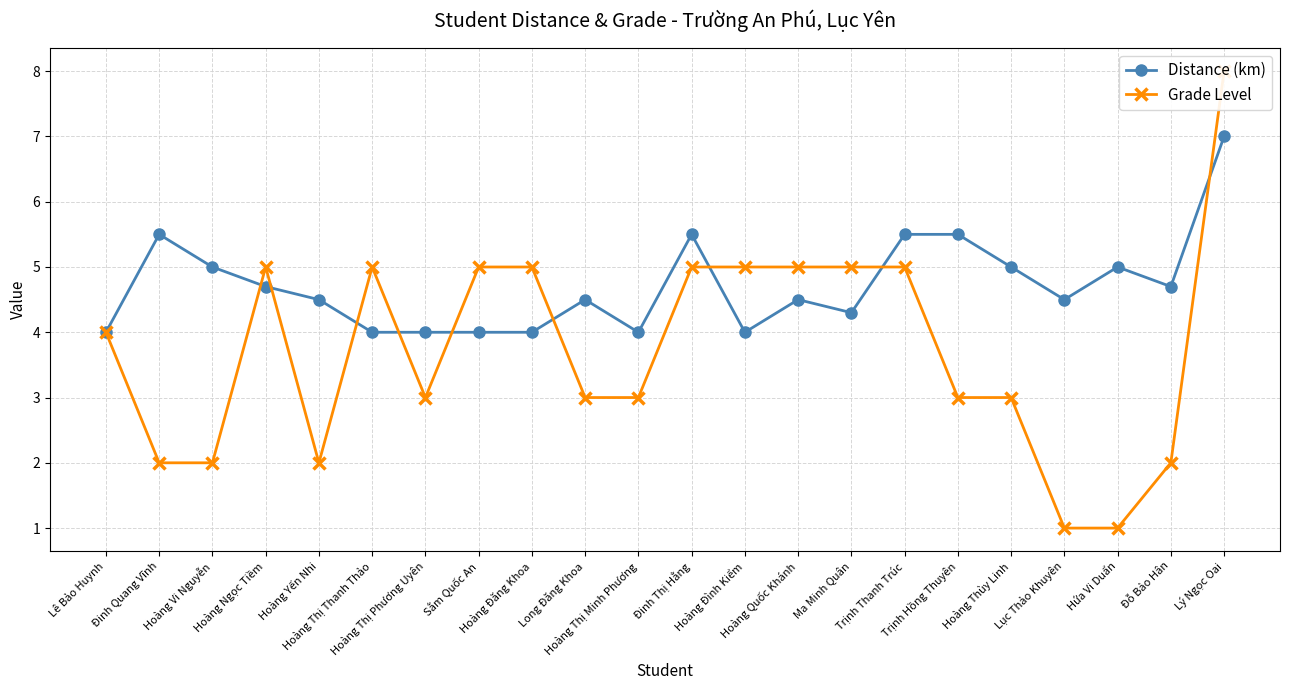

At which category is the sum across all series the highest?

Lý Ngọc Oai